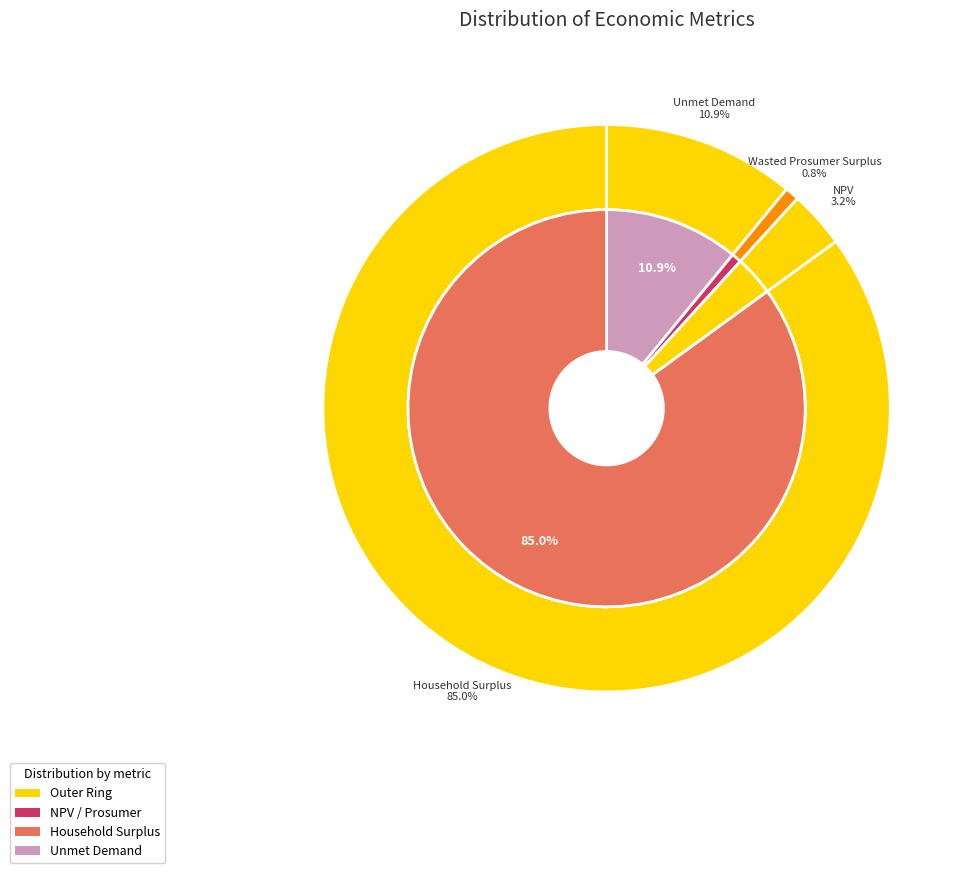

What percentage is the Wasted Prosumer Surplus slice, to the nearest percent?

1%